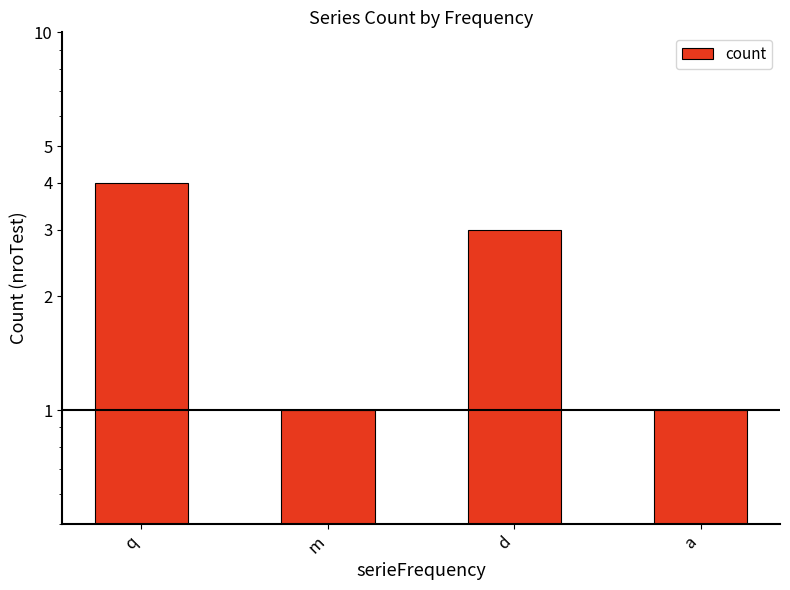

Reading left to right, transcribe all the data shown in this chart.

q=4	m=1	d=3	a=1